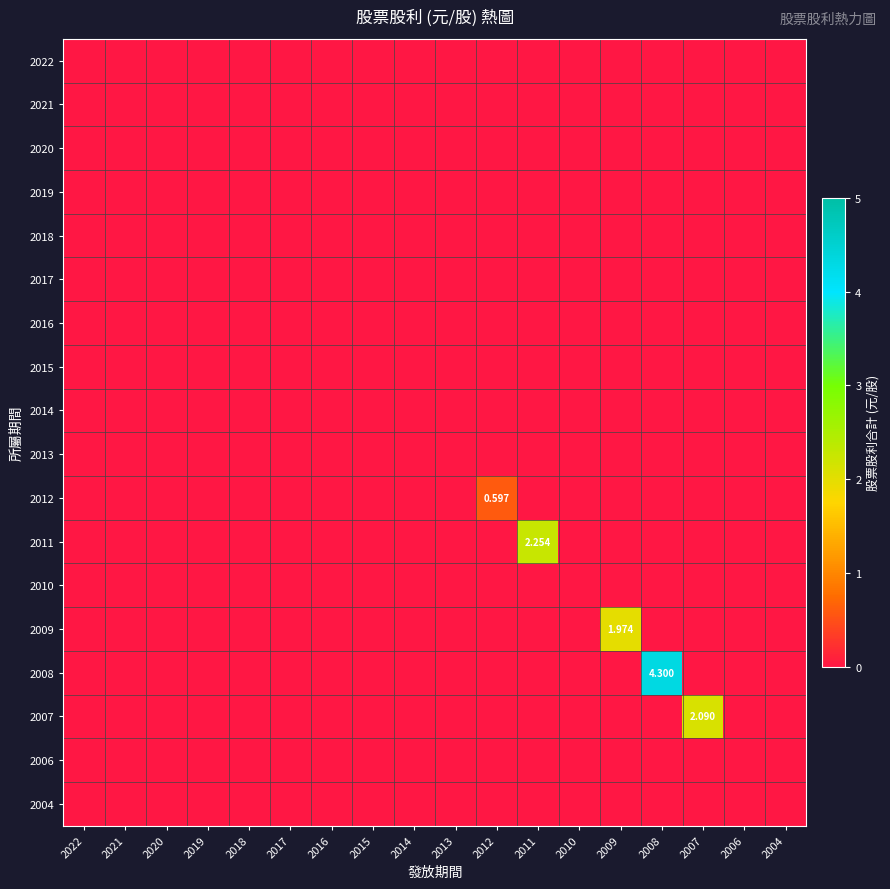

What is the difference between the highest and lowest values at 2007?

2.1